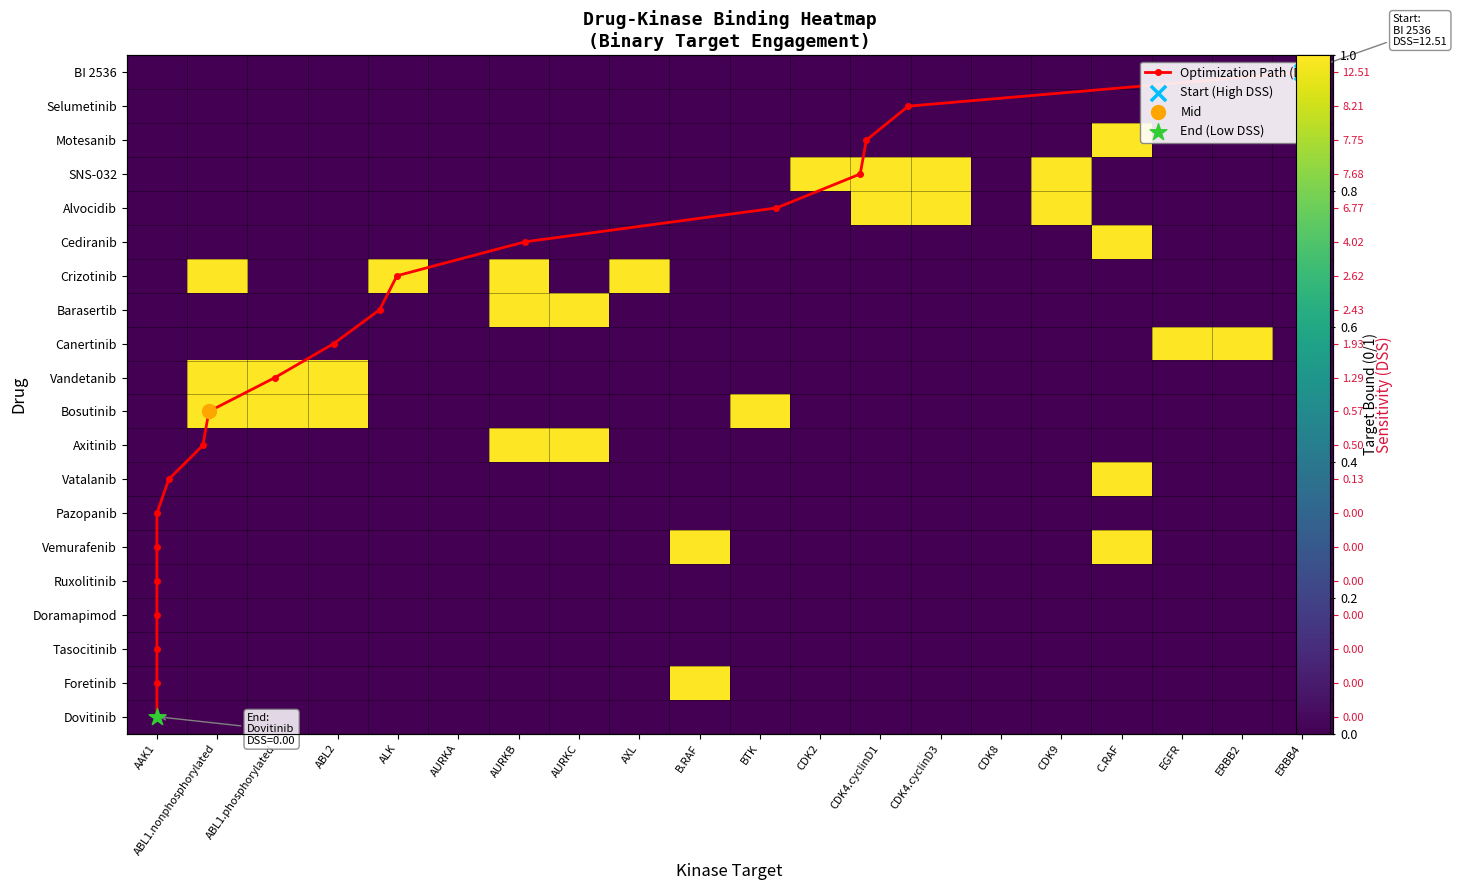

Which series has the largest range (max minus min)?

Optimization Path (DSS)